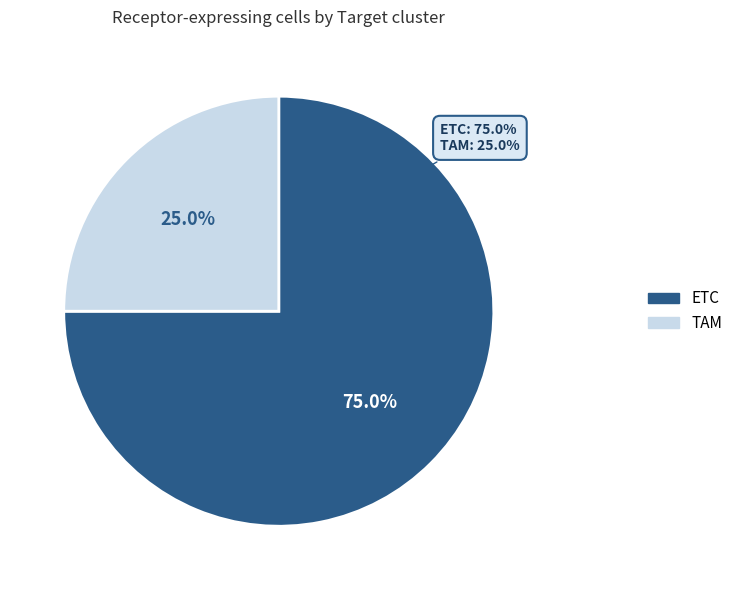

Which slice is the largest?

ETC